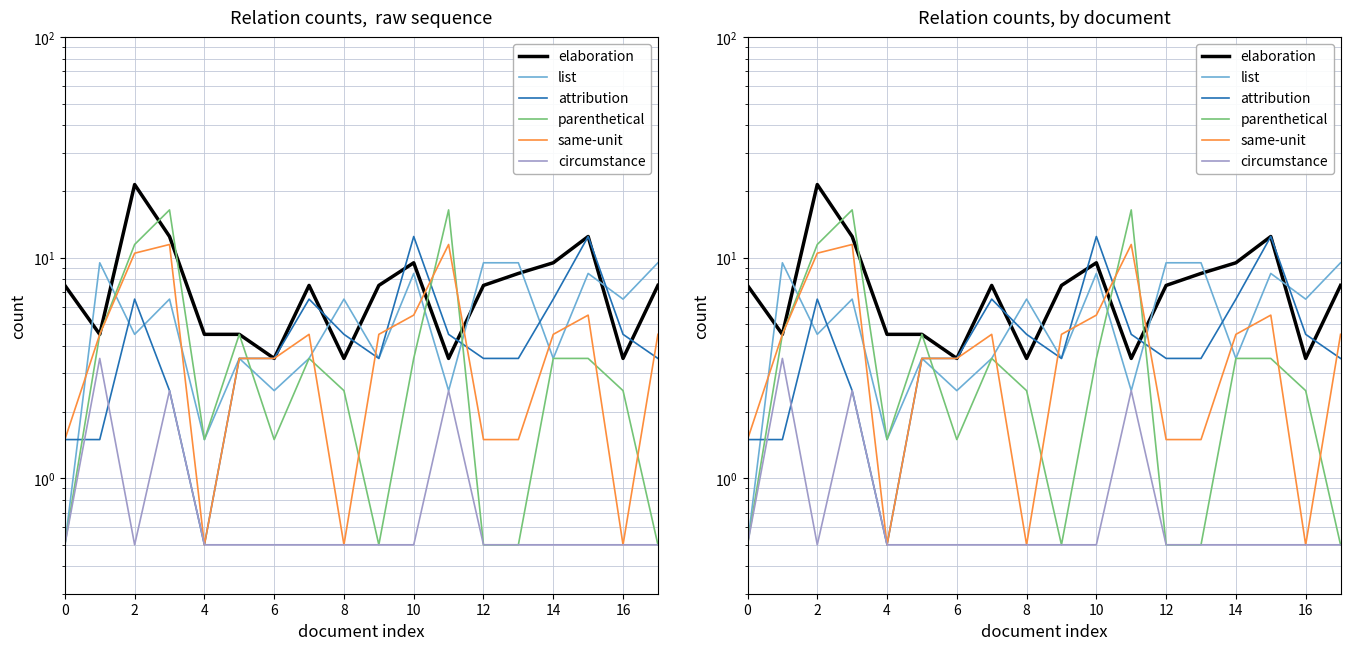

At which category does list reach its first local valley?

2